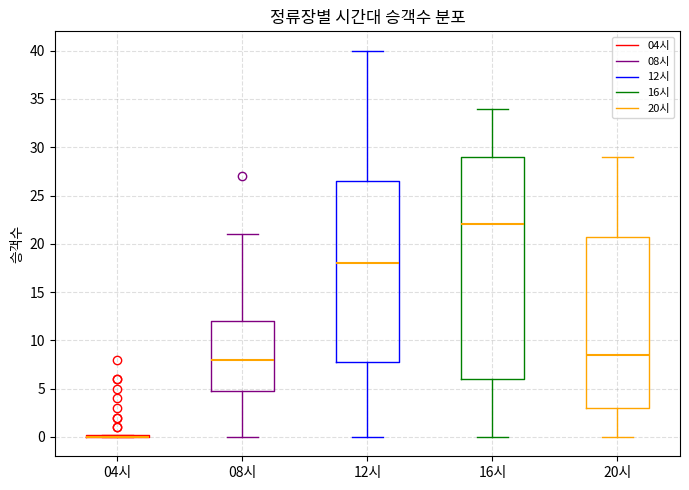

Comparing the boxes themselves (not the whiskers), which one is the tallest?

16시